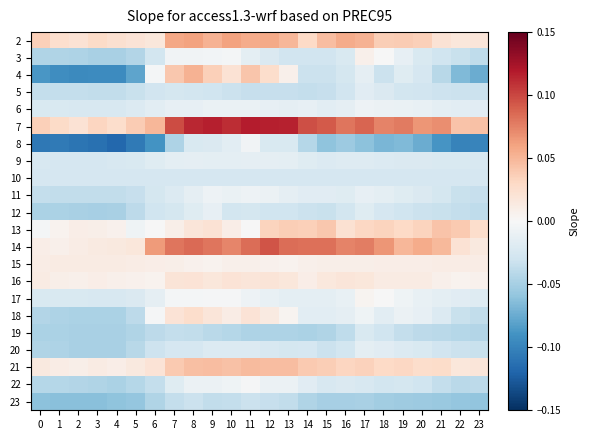

At which category does the chart reach its minimum across all series?

4